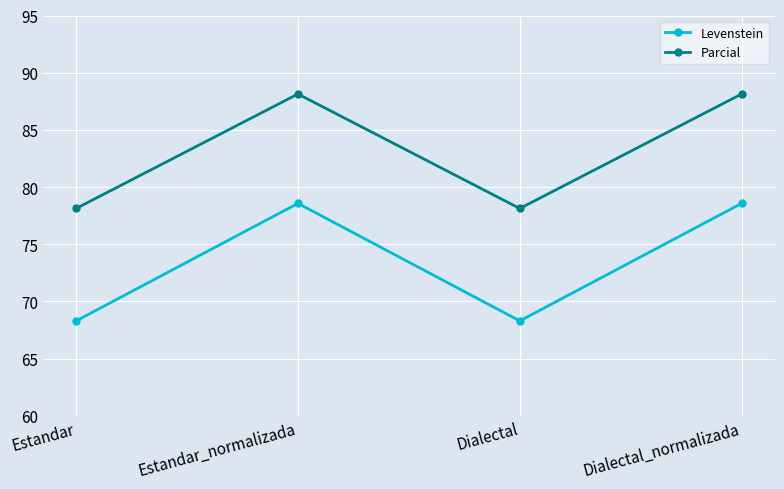

How many categories are shown in the chart?

4